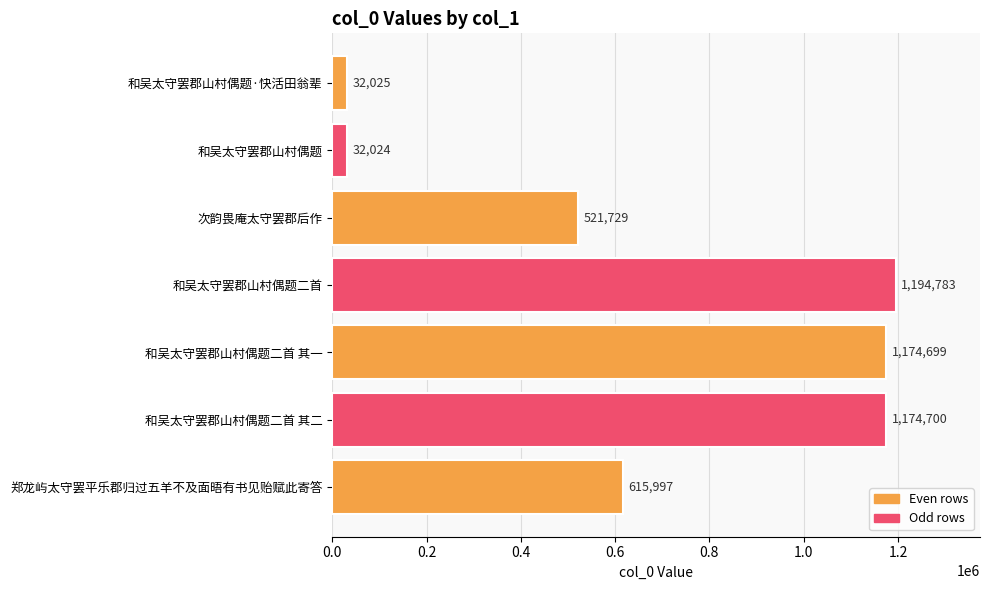

What is the difference between the maximum and second lowest values?

1162758